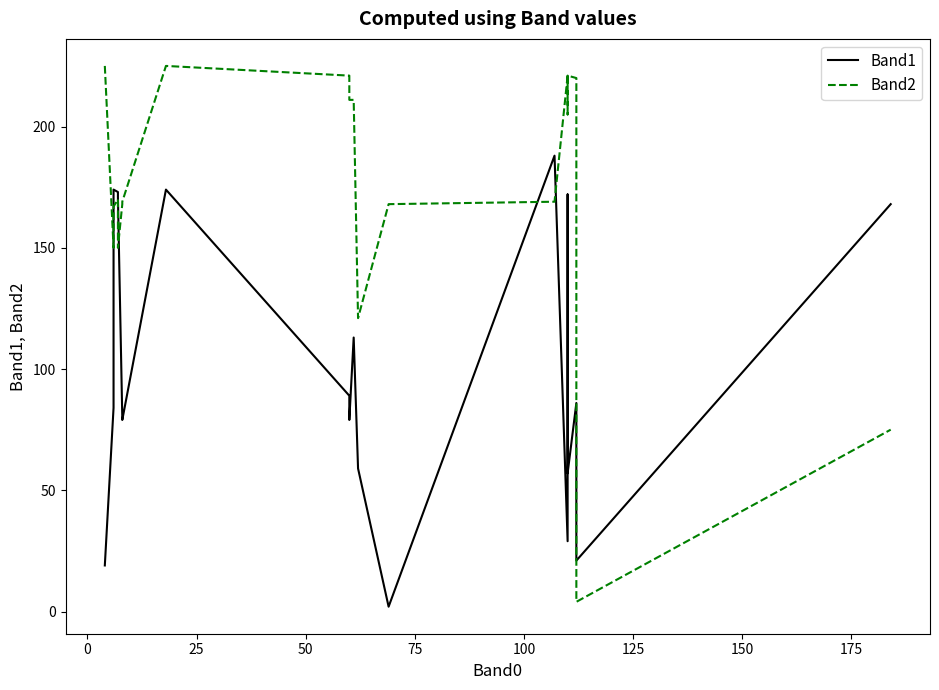

True or false: Band2 has more than 1 points higher than both neighbors.

True